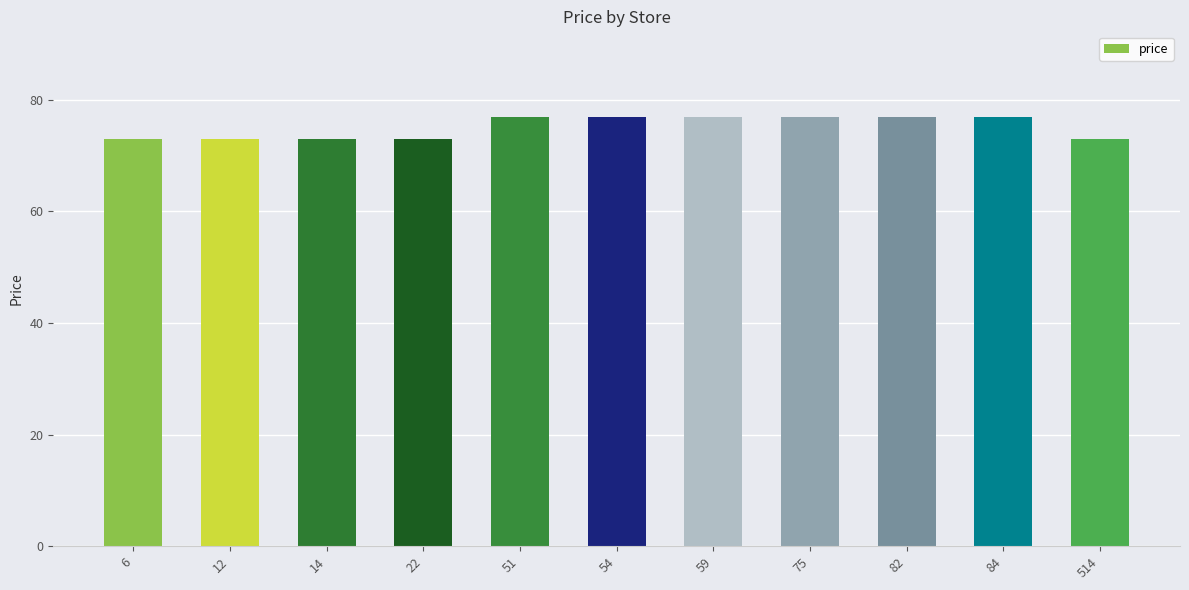

What is the sum of all values?

825.9